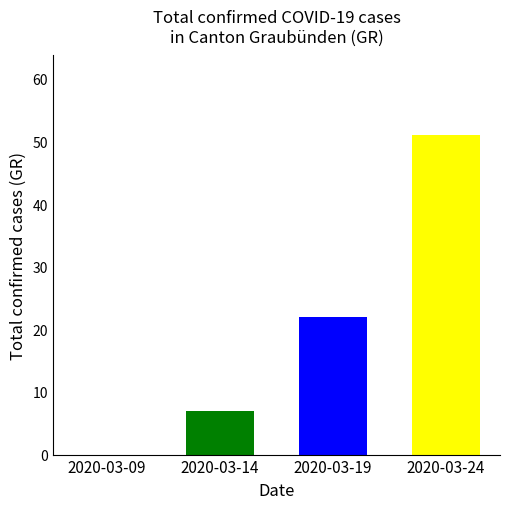

What is the difference between the values at 2020-03-24 and 2020-03-14?

44